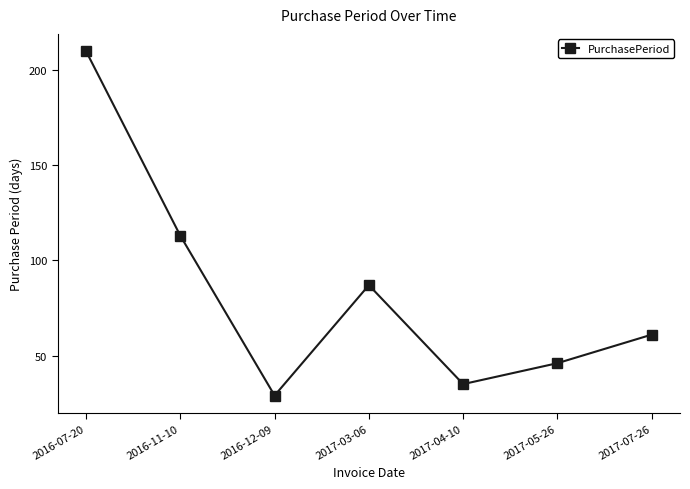

The chart shows a value of 19 at 2017-04-10. True or false?

False